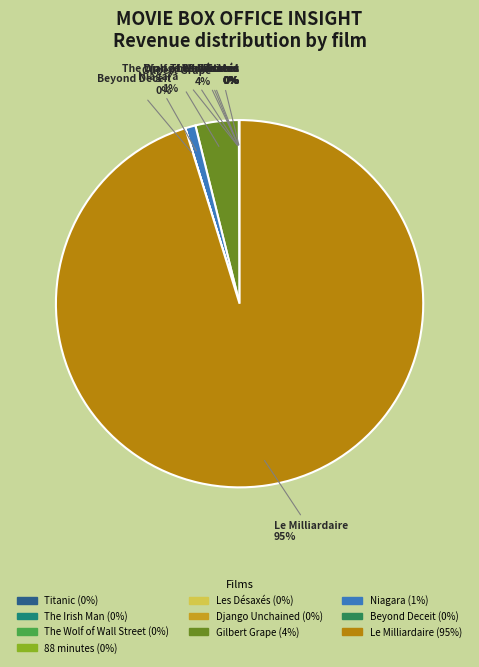

Which category has the biggest portion of the pie?

Le Milliardaire